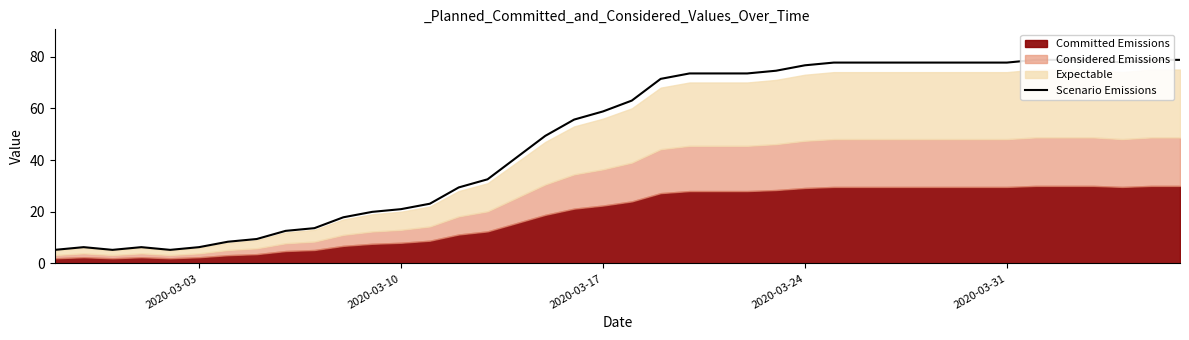

What is the difference between the maximum and minimum values?

73.5